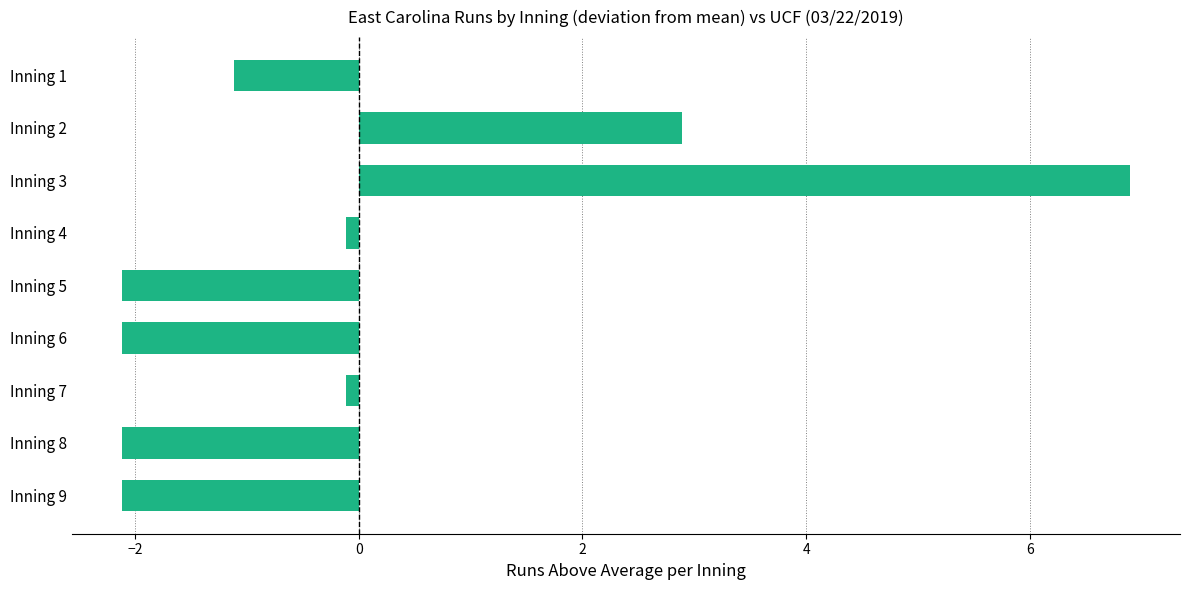

What is the smallest value displayed?

-2.1